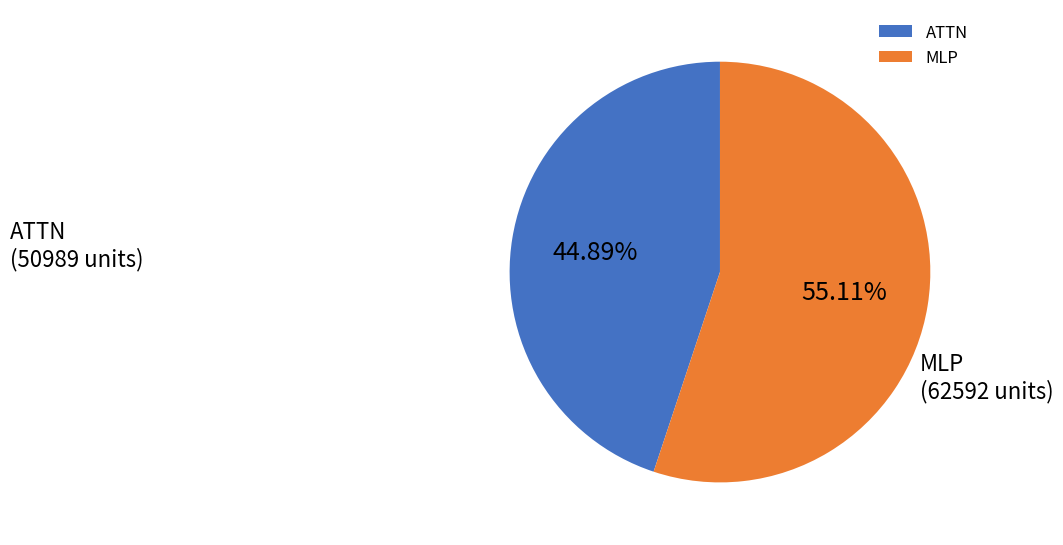

Count the number of slices in the pie.

2